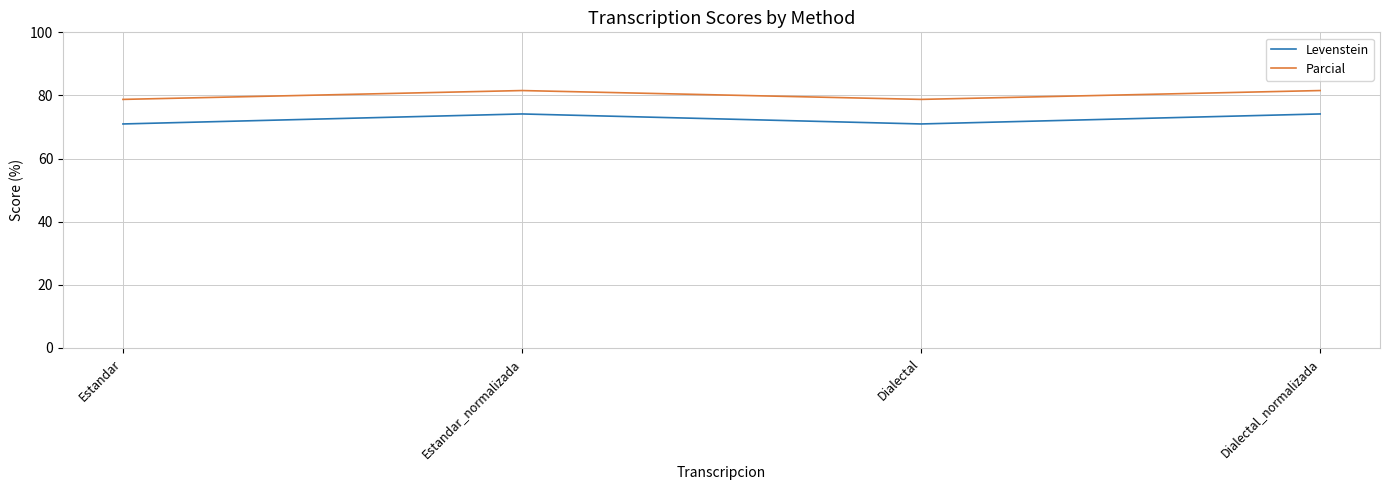

True or false: Levenstein and Parcial cross at least once.

False